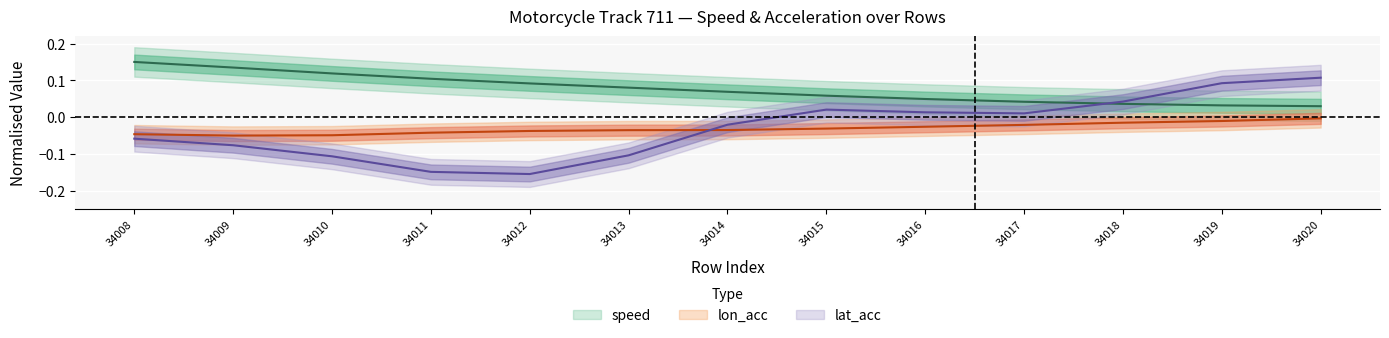

In lat_acc, how many points are lower than both neighbors (excluding endpoints)?

2